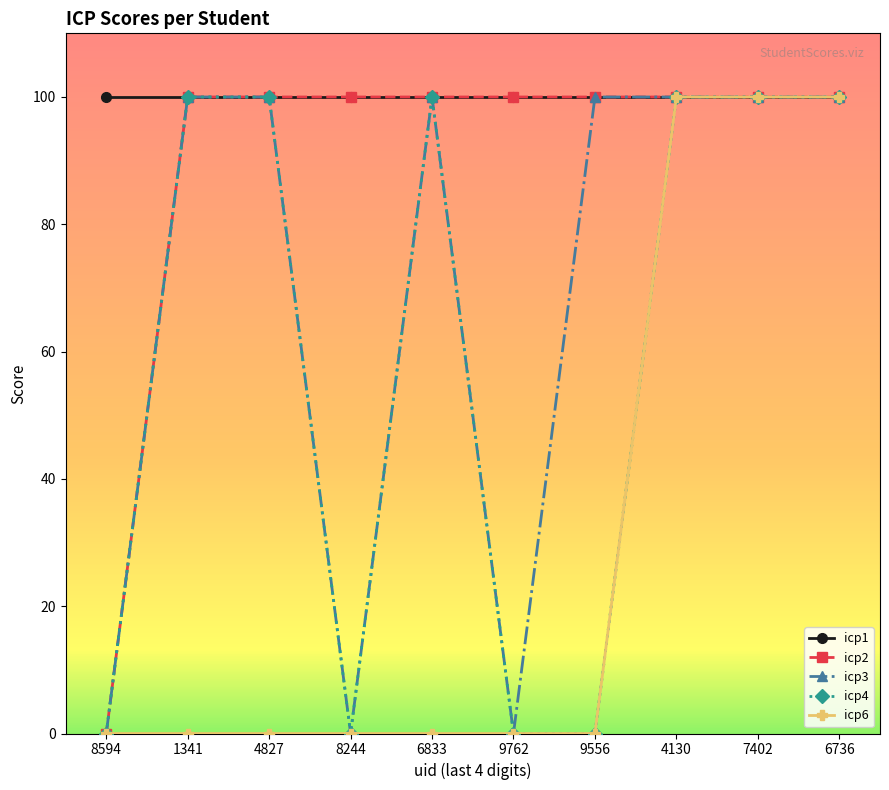

The icp2 series shows 152 at 8244. True or false?

False